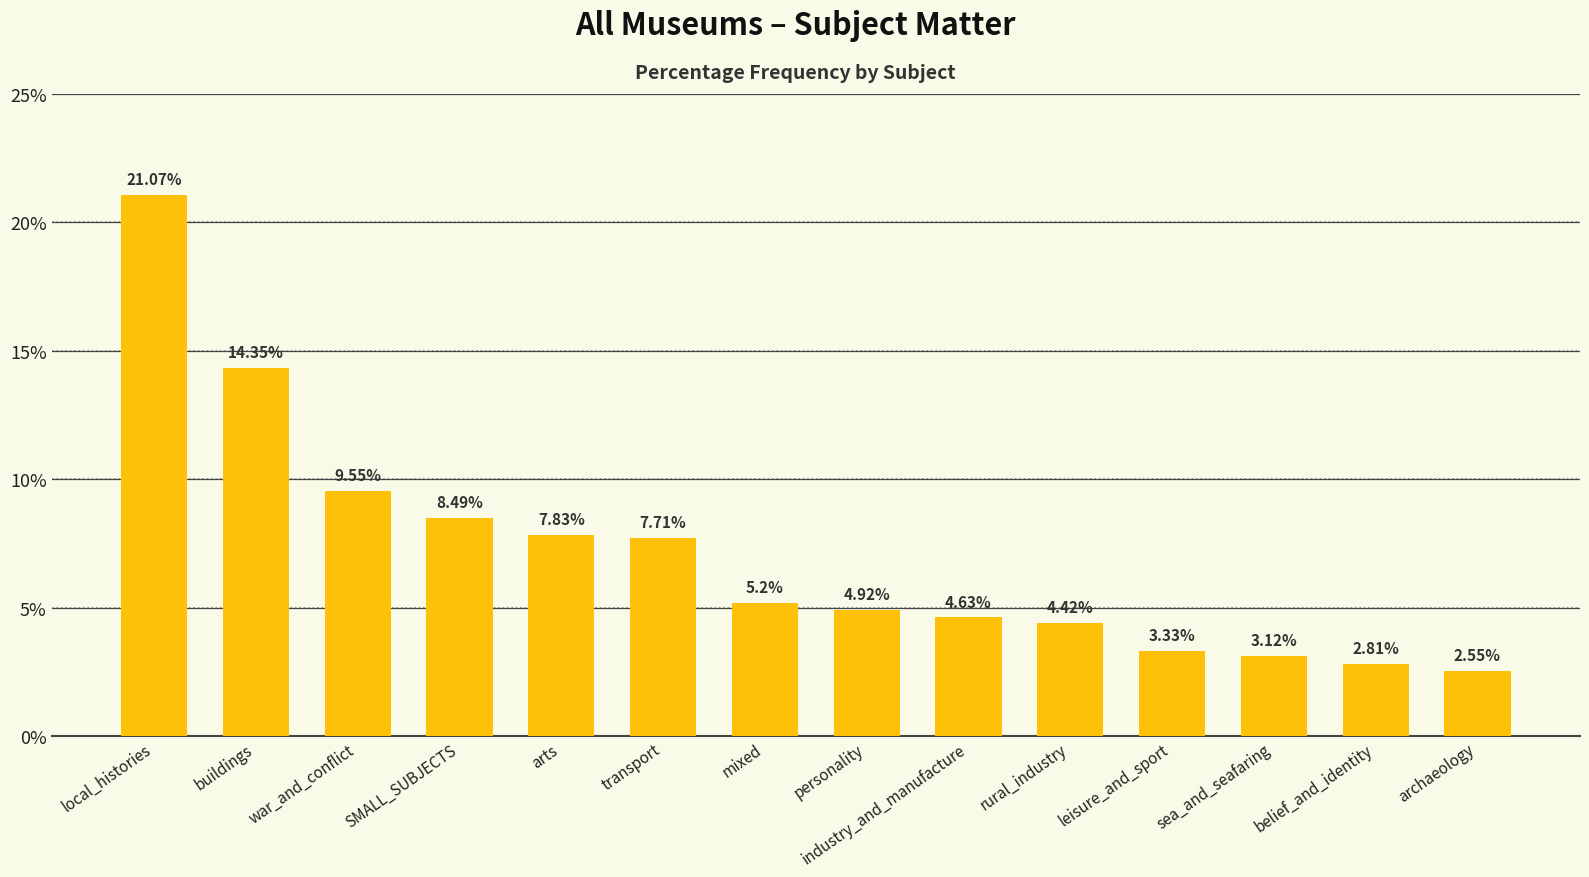

What is the label of the 8th bar from the right?

mixed